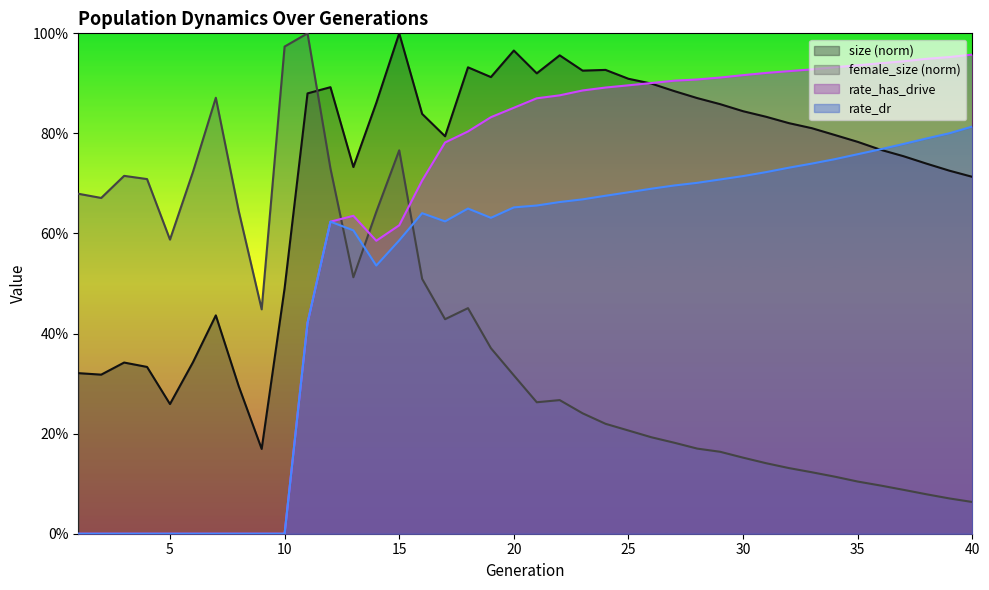

Reading right to left, extract all data points from this chart.

size: 0.7	0.7	0.7	0.8	0.8	0.8	0.8	0.8	0.8	0.8	0.8	0.9	0.9	0.9	0.9	0.9	0.9	0.9	1.0	0.9	1.0	0.9	0.9	0.8	0.8	1.0	0.9	0.7	0.9	0.9	0.5	0.2	0.3	0.4	0.3	0.3	0.3	0.3	0.3	0.3
female_size: 0.1	0.1	0.1	0.1	0.1	0.1	0.1	0.1	0.1	0.1	0.2	0.2	0.2	0.2	0.2	0.2	0.2	0.2	0.3	0.3	0.3	0.4	0.5	0.4	0.5	0.8	0.6	0.5	0.7	1.0	1.0	0.4	0.6	0.9	0.7	0.6	0.7	0.7	0.7	0.7
rate_dr: 0.8	0.8	0.8	0.8	0.8	0.8	0.7	0.7	0.7	0.7	0.7	0.7	0.7	0.7	0.7	0.7	0.7	0.7	0.7	0.7	0.7	0.6	0.6	0.6	0.6	0.6	0.5	0.6	0.6	0.4	0.0	0.0	0.0	0.0	0.0	0.0	0.0	0.0	0.0	0.0
rate_has_drive: 1.0	1.0	0.9	0.9	0.9	0.9	0.9	0.9	0.9	0.9	0.9	0.9	0.9	0.9	0.9	0.9	0.9	0.9	0.9	0.9	0.9	0.8	0.8	0.8	0.7	0.6	0.6	0.6	0.6	0.4	0.0	0.0	0.0	0.0	0.0	0.0	0.0	0.0	0.0	0.0